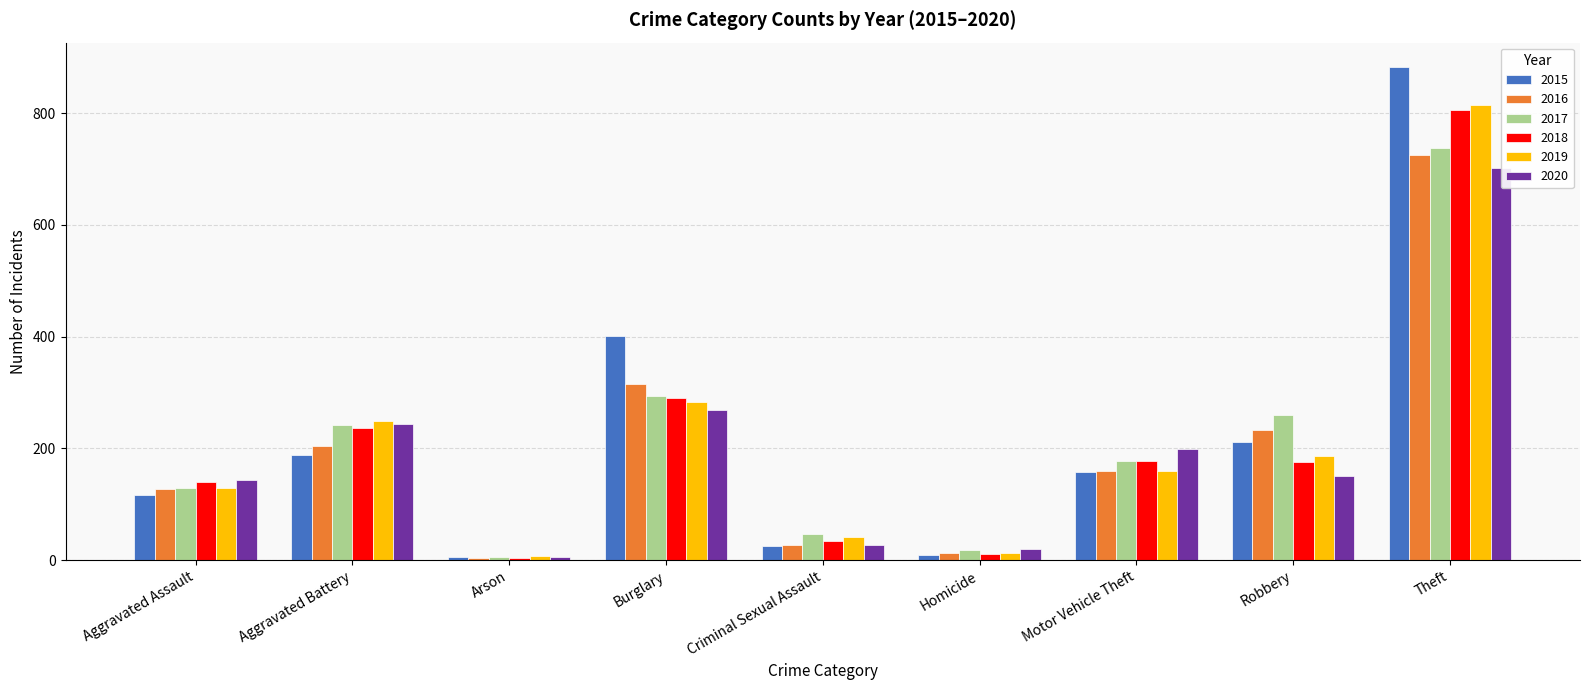

What are all the series names shown in the legend?

2015, 2016, 2017, 2018, 2019, 2020